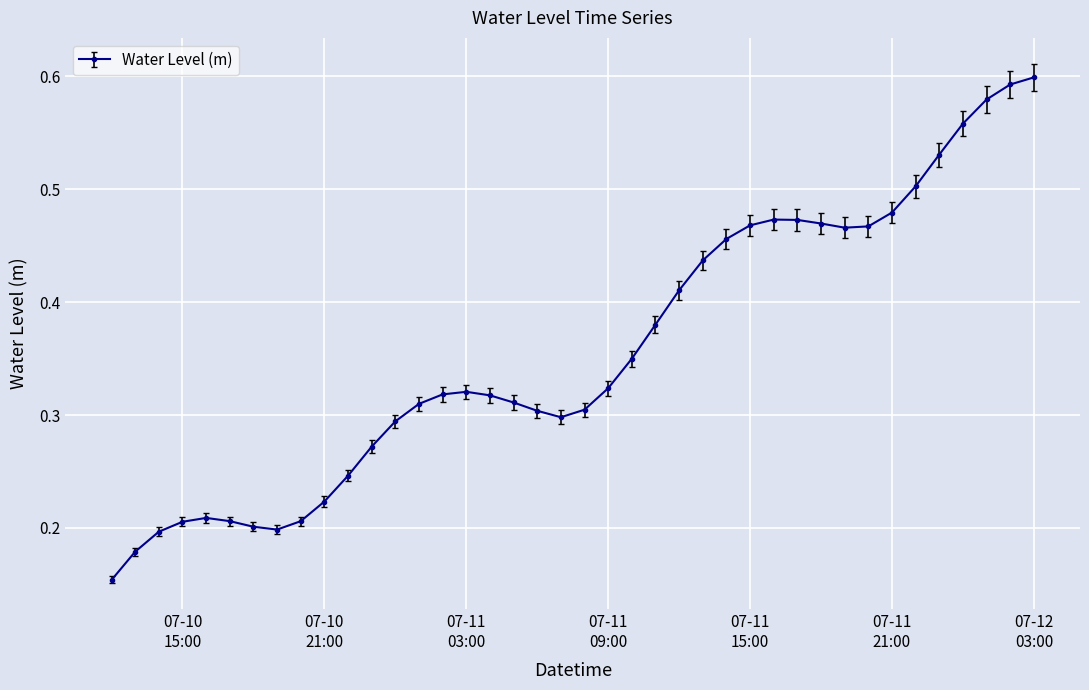

What is the sum of all values?

14.3